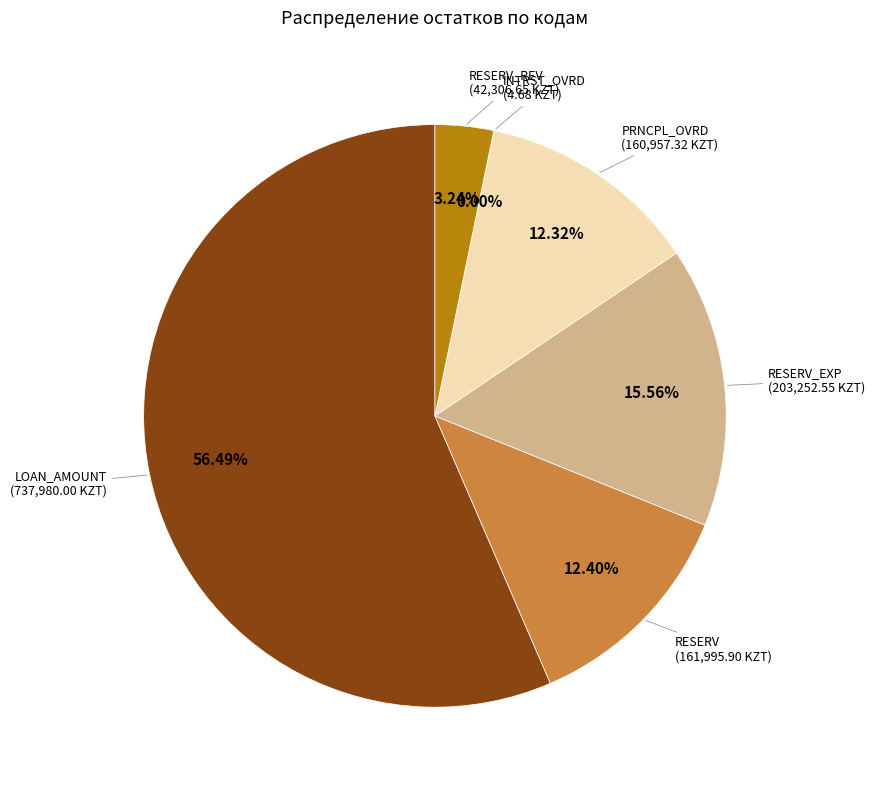

Is there a majority slice in this chart?

Yes